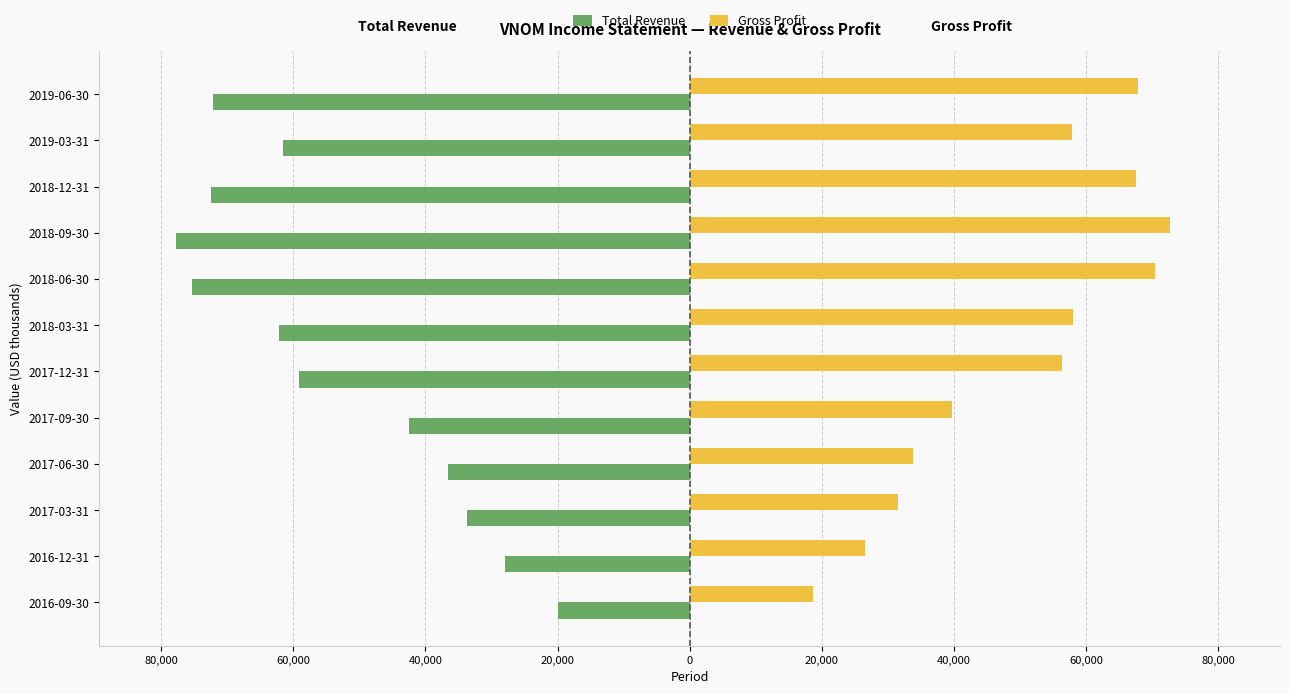

What are all the series names shown in the legend?

Total Revenue, Gross Profit